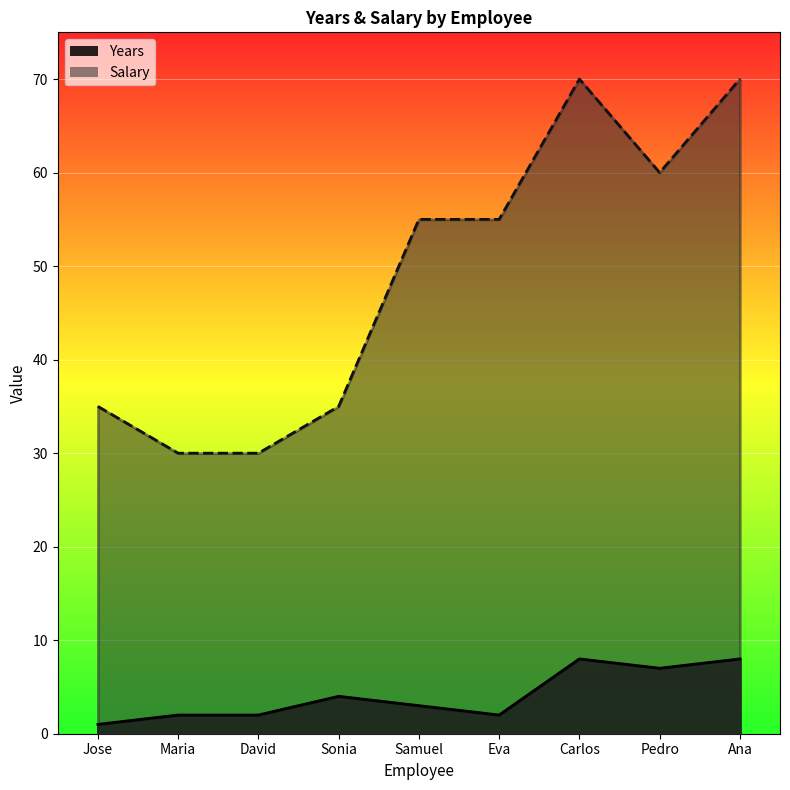

Where is the first local maximum for Salary?

Carlos